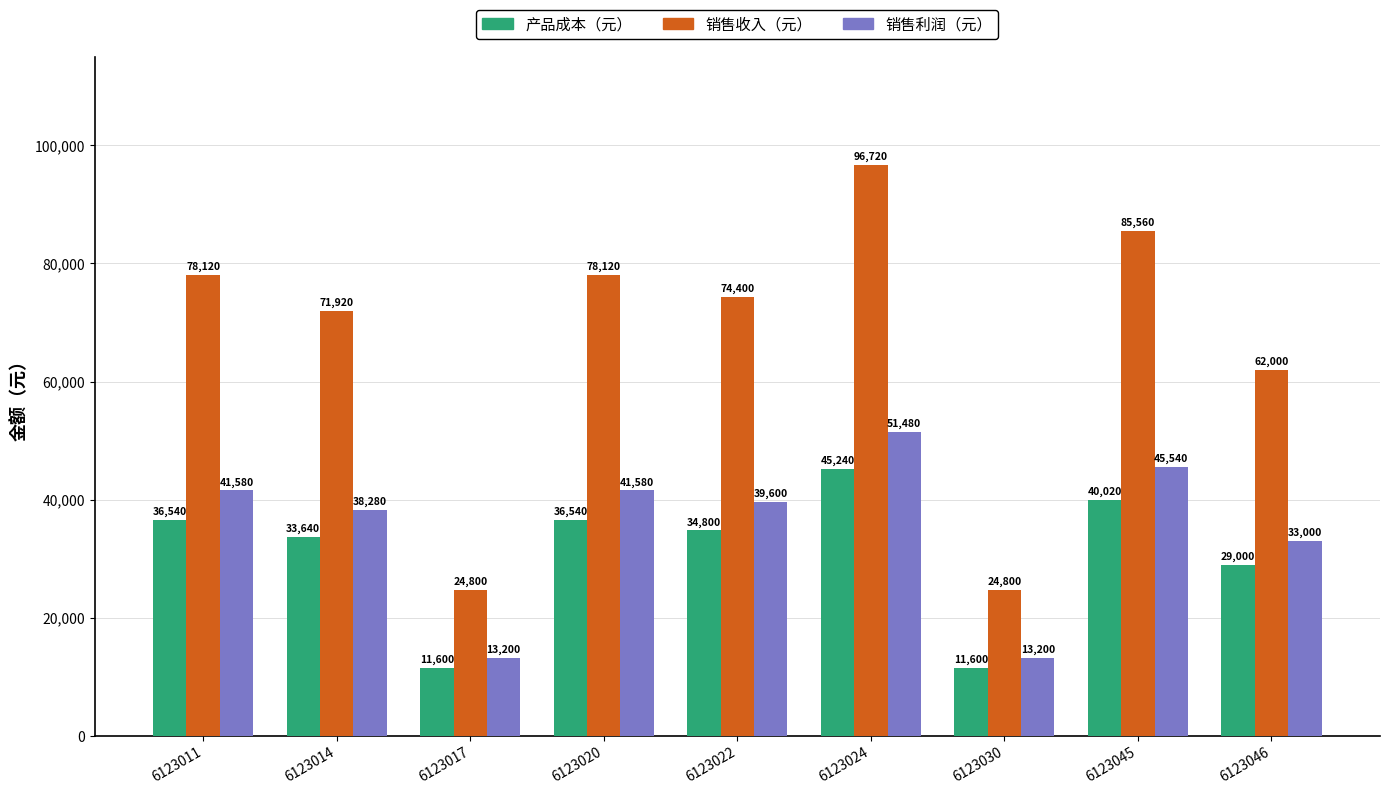

What is the smallest value displayed?

11600